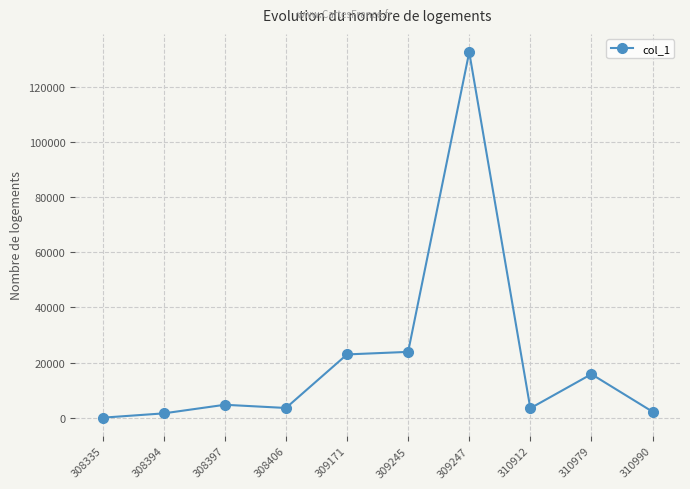

What is the difference between the second highest and second lowest values?

22319